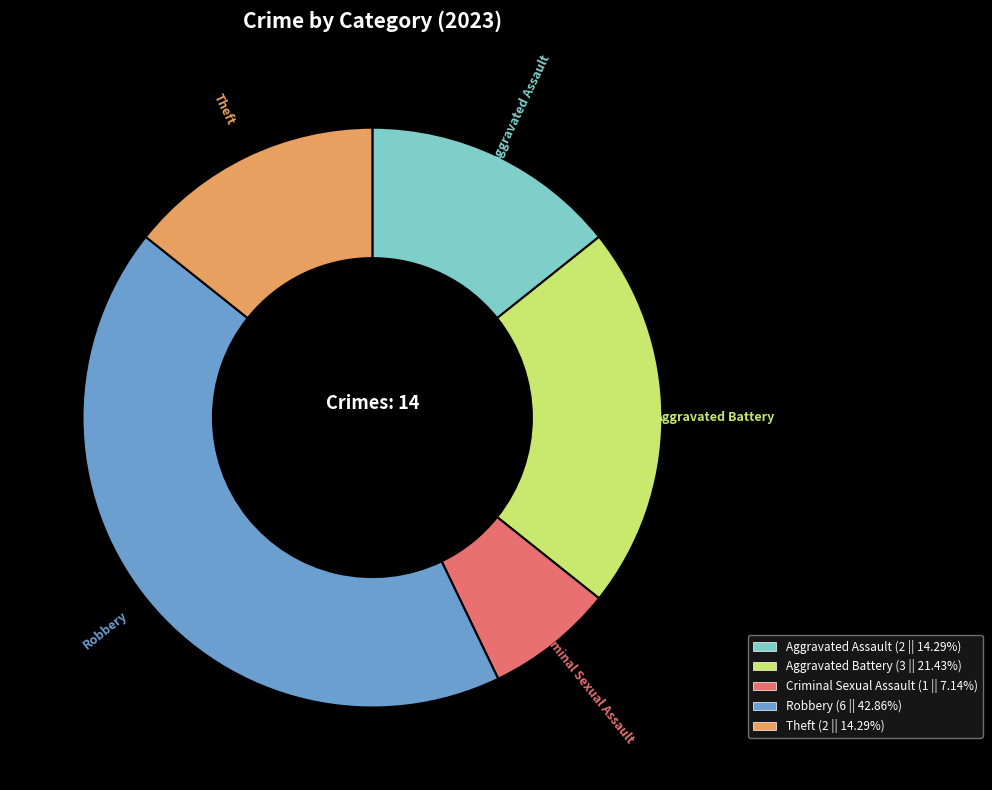

How many slices are in this pie chart?

5